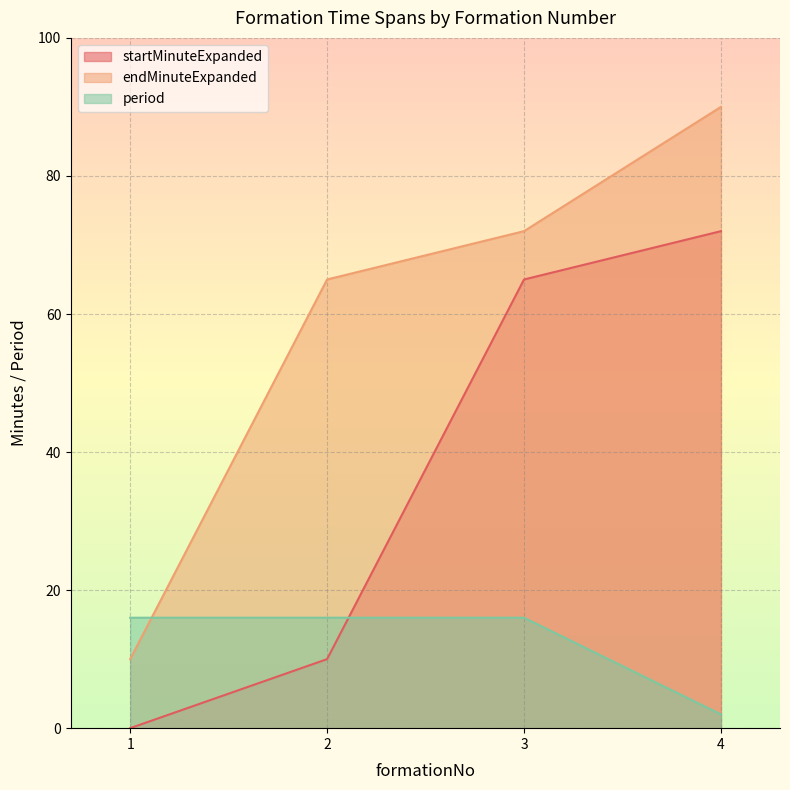

Reading left to right, extract all data points from this chart.

startMinuteExpanded: 1=0	2=10	3=65	4=72
endMinuteExpanded: 1=10	2=65	3=72	4=90
period: 1=16	2=16	3=16	4=2